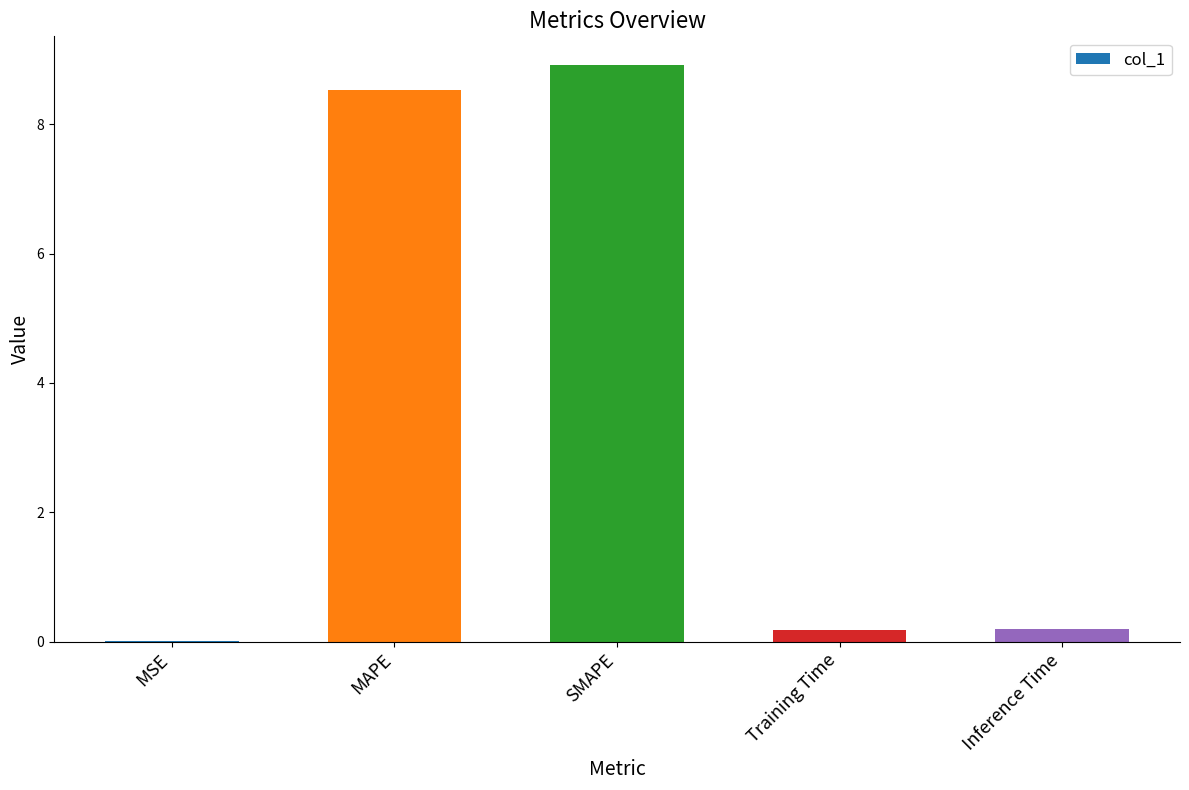

Approximately how many times larger is the value at SMAPE compared to MAPE?

1.0